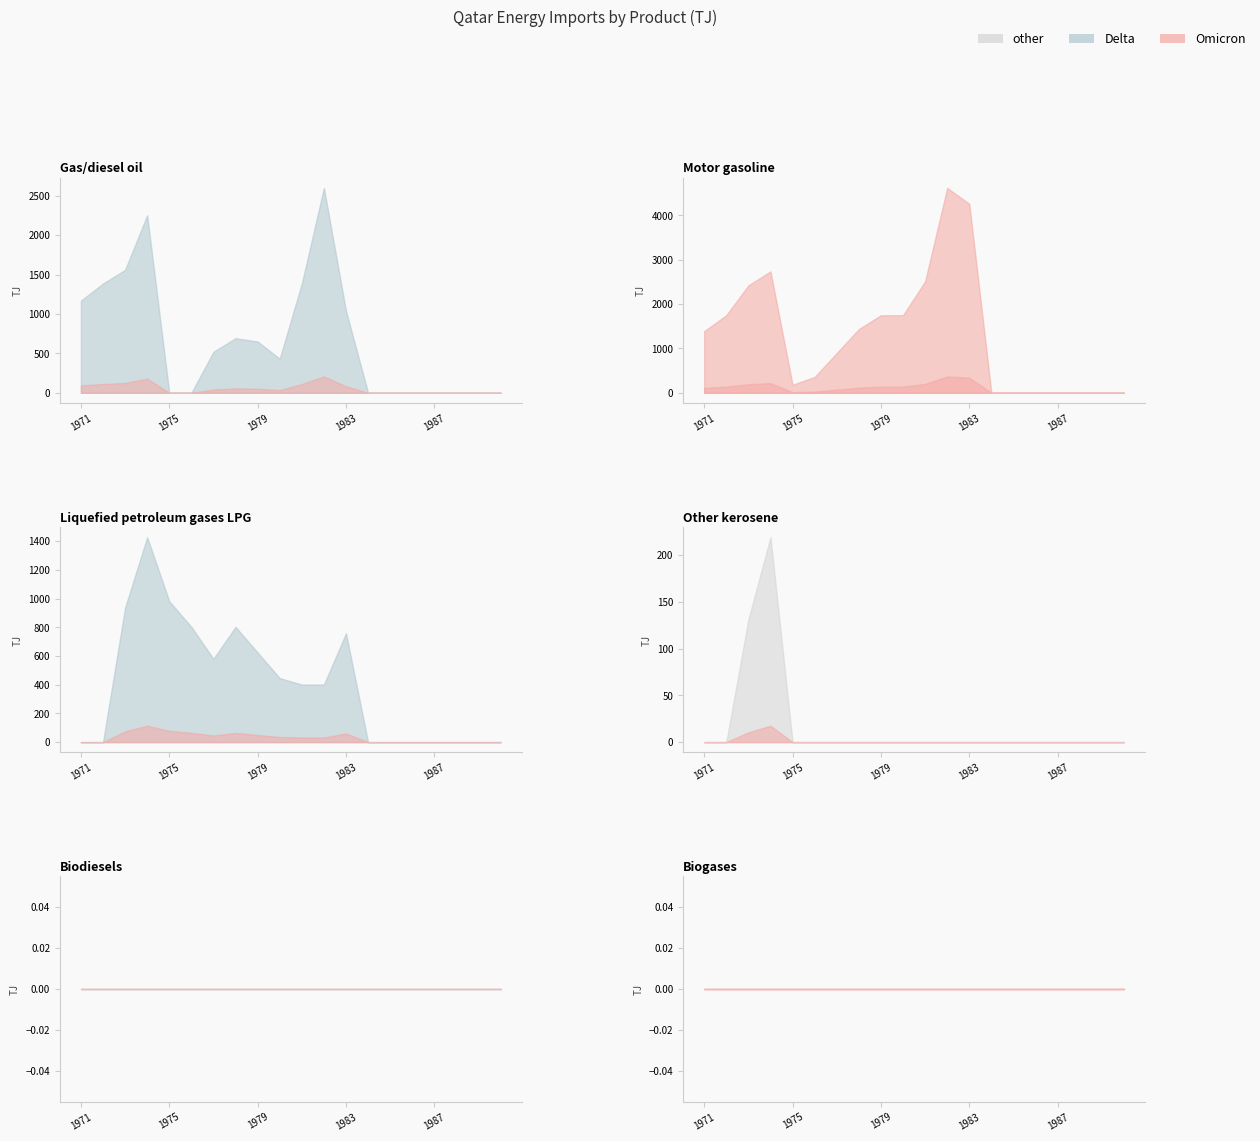

Does the chart have visible grid lines?

No